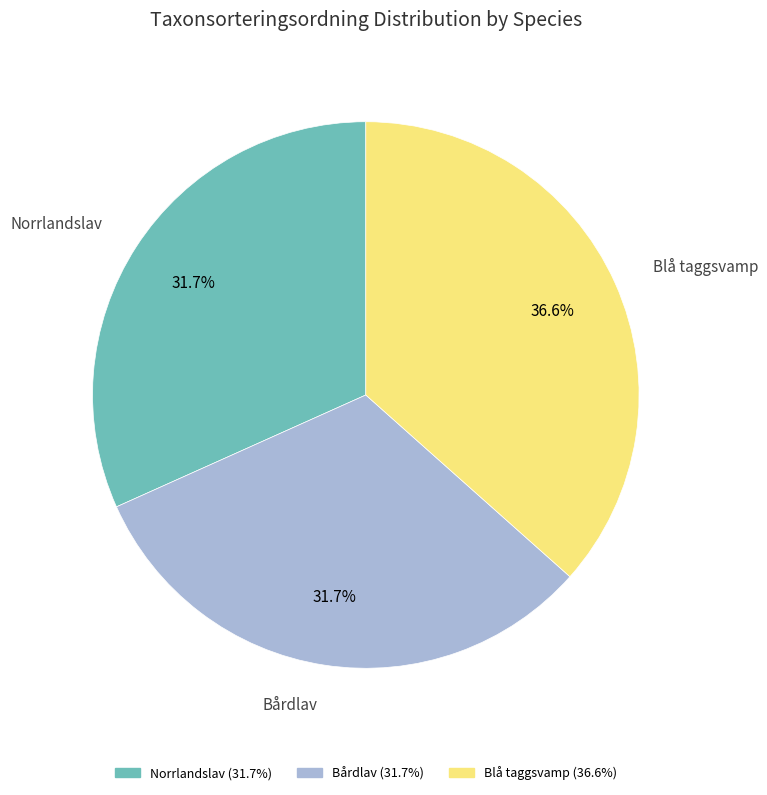

Combined, what portion of the pie is Norrlandslav and Bårdlav?

63.4%